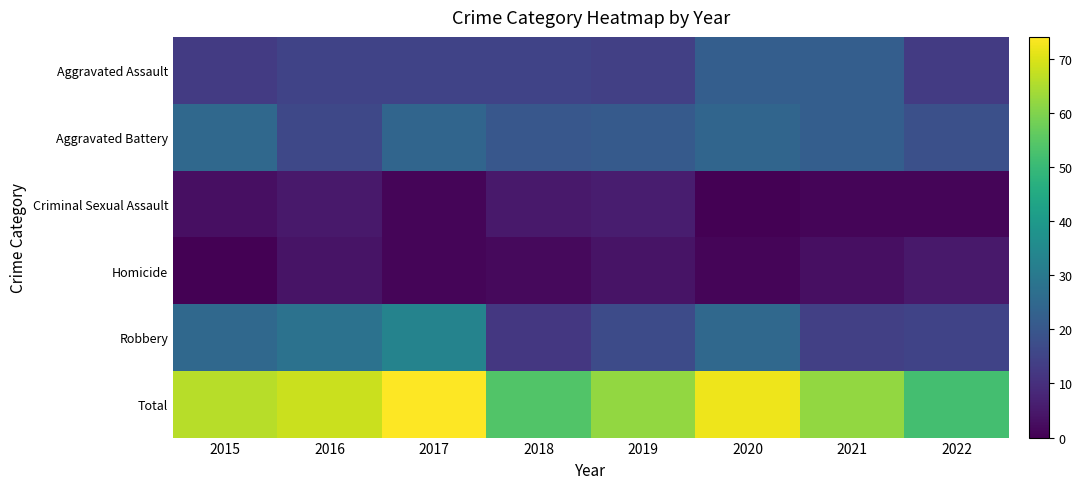

At which category does the chart reach its minimum across all series?

2020